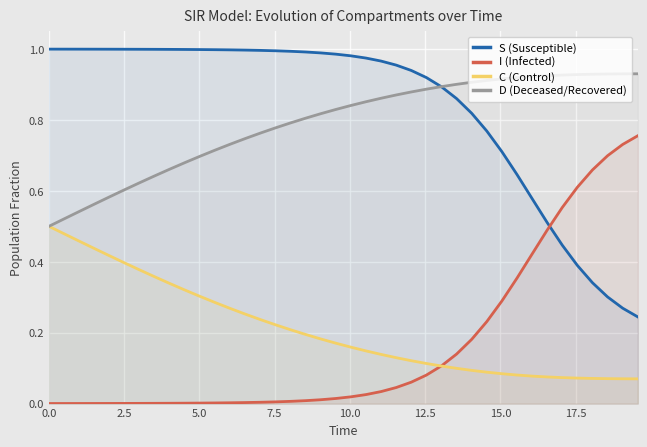

List the series in order of their peak value, highest first.

S (Susceptible), D (Deceased/Recovered), I (Infected), C (Control)